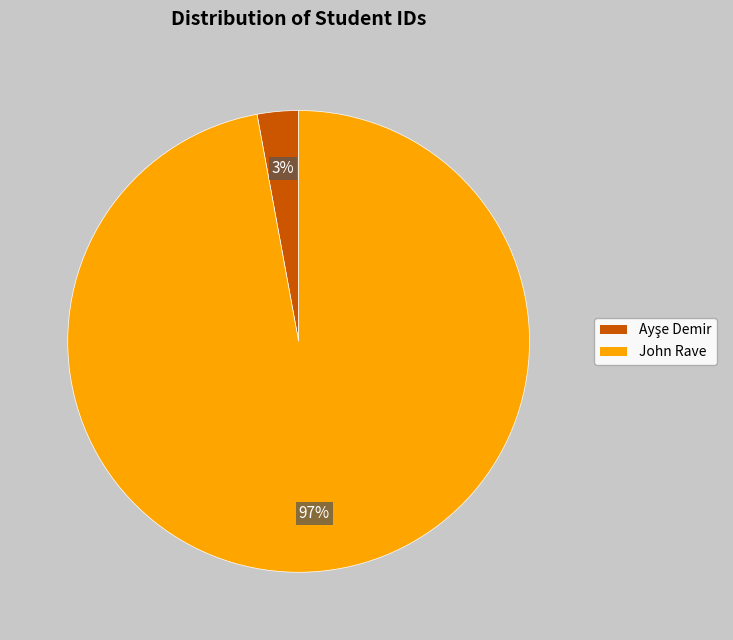

To the nearest percent, what percentage of the pie is John Rave?

97%